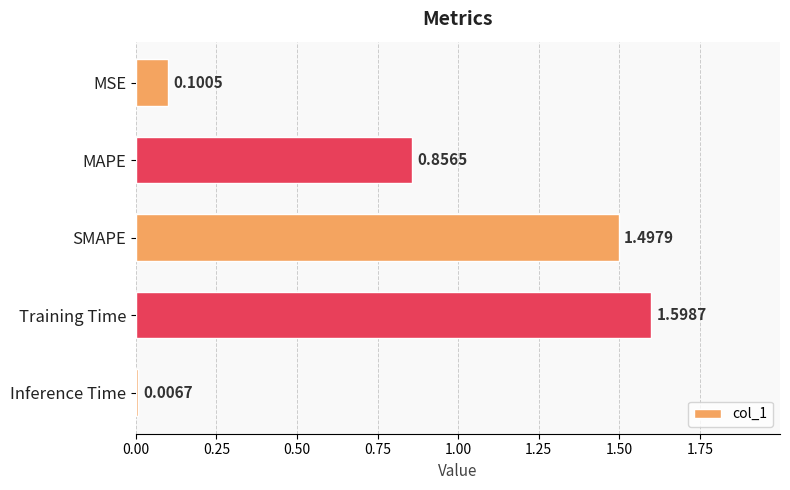

At which category does the chart reach its peak across all series?

Training Time